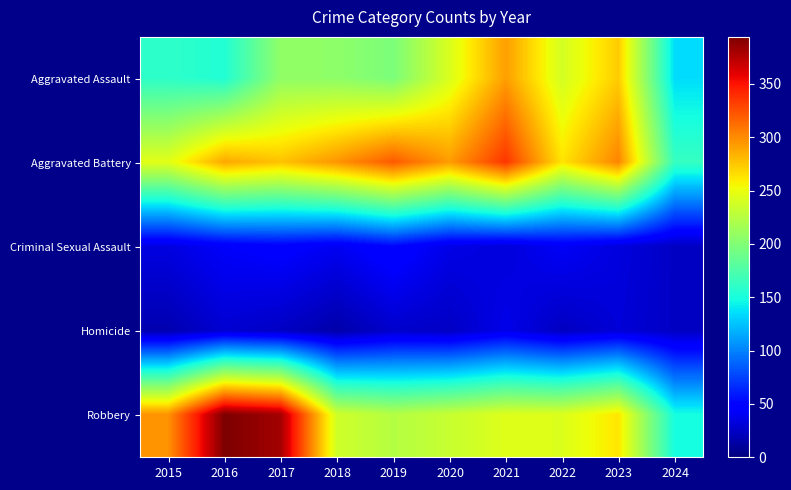

Reading left to right, extract all data points from this chart.

Aggravated Assault: 2015=160	2016=154	2017=207	2018=206	2019=197	2020=242	2021=292	2022=239	2023=273	2024=135
Aggravated Battery: 2015=246	2016=288	2017=277	2018=296	2019=321	2020=293	2021=336	2022=263	2023=303	2024=164
Criminal Sexual Assault: 2015=34	2016=43	2017=47	2018=40	2019=51	2020=36	2021=32	2022=42	2023=33	2024=24
Homicide: 2015=17	2016=29	2017=24	2018=15	2019=27	2020=24	2021=37	2022=23	2023=31	2024=24
Robbery: 2015=297	2016=394	2017=381	2018=237	2019=224	2020=233	2021=244	2022=243	2023=262	2024=149